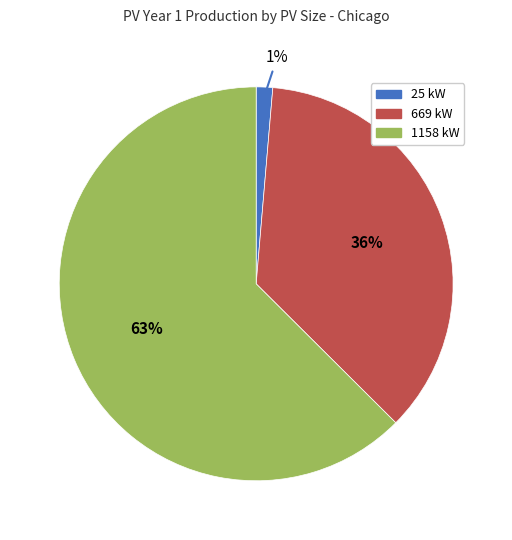

What is the smallest slice in the pie chart?

25 kW